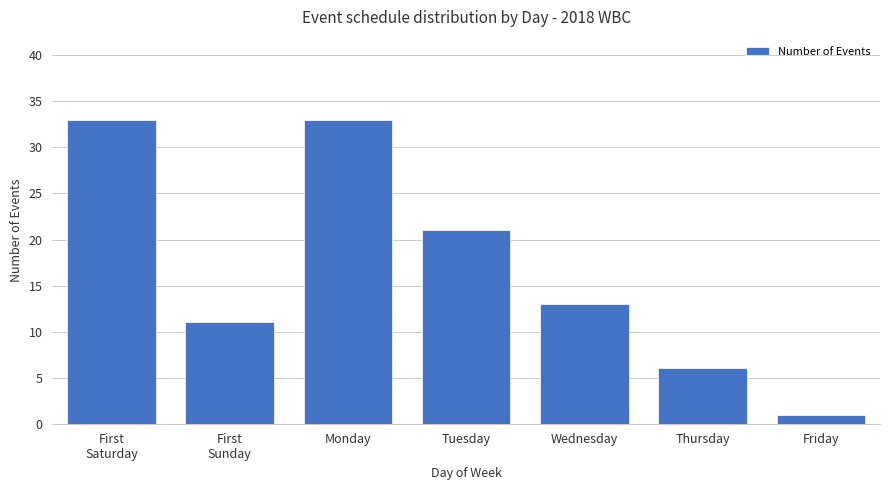

What is the ratio of the value at Thursday to the value at Friday?

6.0